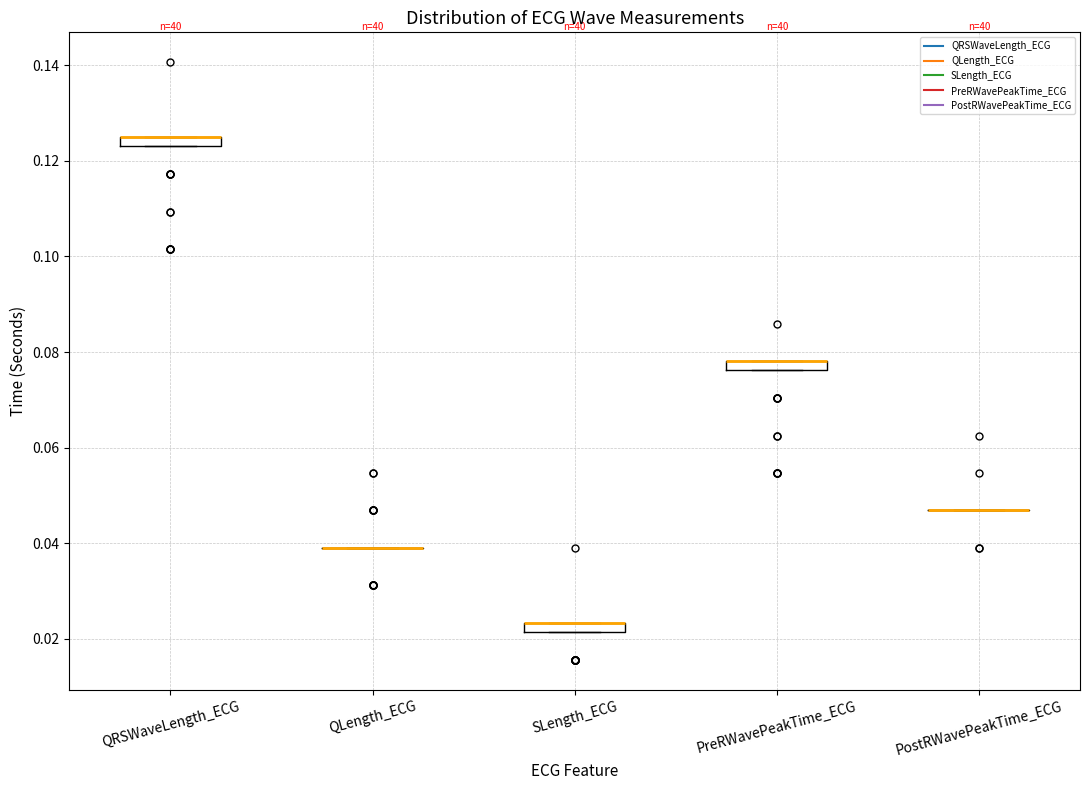

Where is the lower edge of the box for QRSWaveLength_ECG on the y-axis? The values are not printed on the chart, so give them approximately, as read against the axis.

0.124